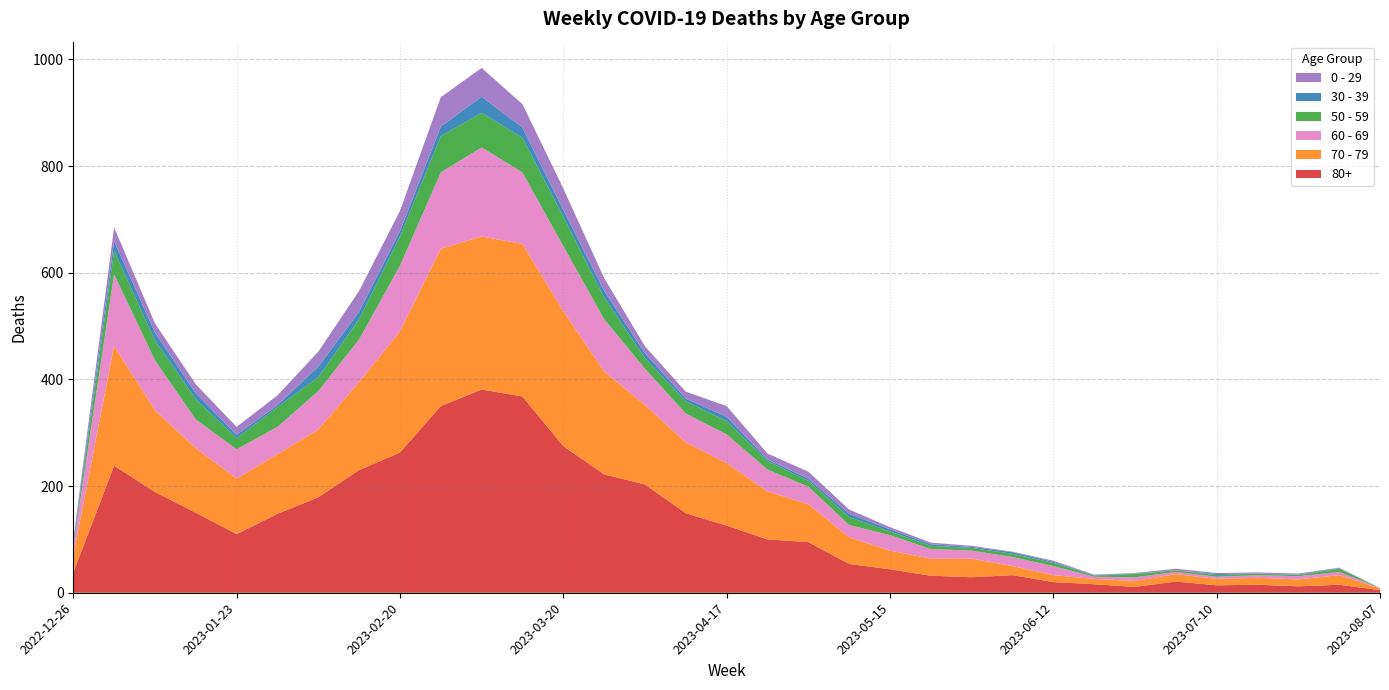

Reading left to right, what are all the values shown in this chart?

80+: 38	238	189	150	110	148	179	230	263	350	381	368	275	222	203	149	126	100	95	54	44	32	29	33	20	16	11	21	14	15	12	15	5
70 - 79: 32	225	153	121	104	112	127	165	227	295	287	286	253	193	149	133	117	90	71	50	35	32	35	17	13	10	11	14	12	13	13	18	3
60 - 69: 16	134	94	54	55	51	72	80	123	143	167	134	122	98	68	54	54	41	33	23	29	18	15	17	17	4	7	4	4	5	6	6	1
50 - 59: 5	44	37	38	21	37	26	38	55	68	65	65	55	41	20	23	25	16	11	15	7	6	5	6	6	2	6	3	3	3	2	6	0
30 - 39: 5	18	15	11	6	4	20	14	10	18	30	19	13	12	9	5	8	3	4	6	4	3	2	3	2	1	1	0	2	0	1	1	0
0 - 29: 4	26	17	17	15	18	28	39	38	55	54	44	40	24	13	13	20	11	13	8	4	3	2	1	2	1	1	3	2	2	2	1	0